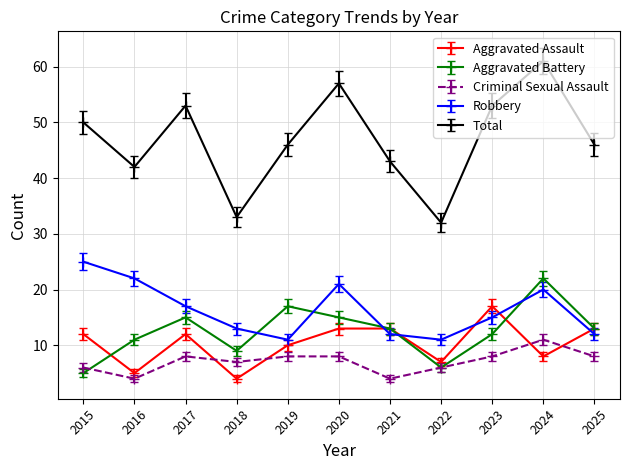

What is the sum of all Aggravated Battery values?

138